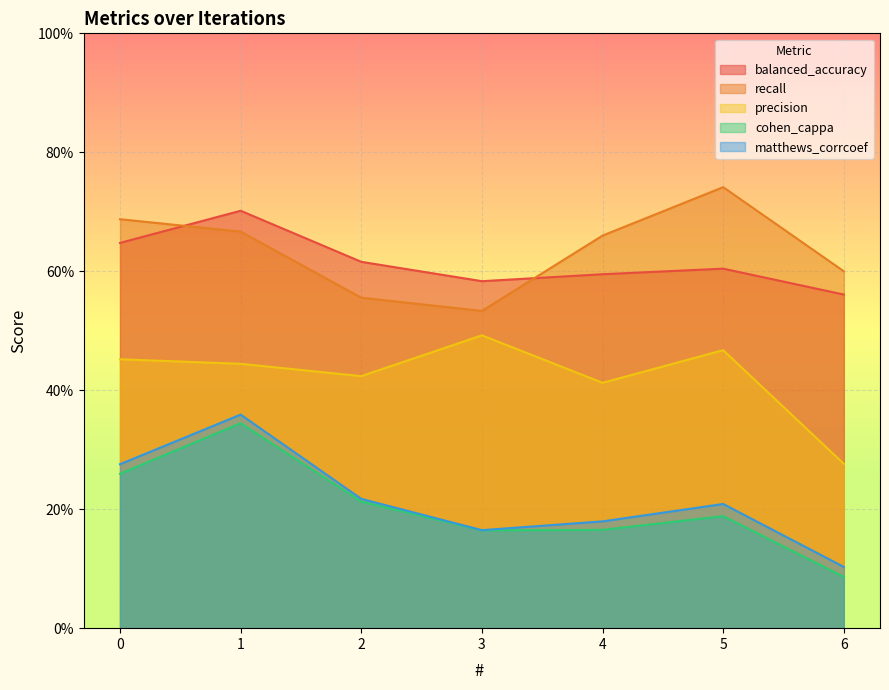

Which series has the largest total across all categories?

recall